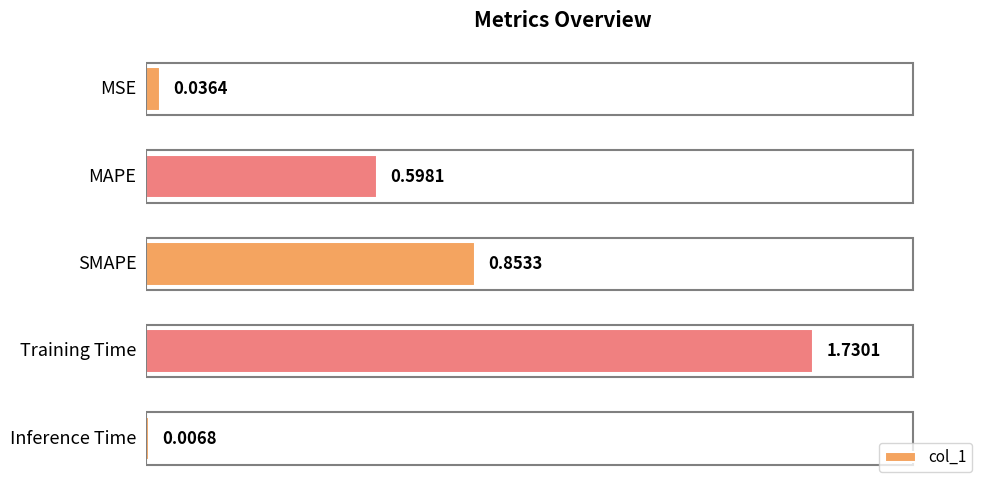

Rank the categories by value from highest to lowest.

Training Time, SMAPE, MAPE, MSE, Inference Time